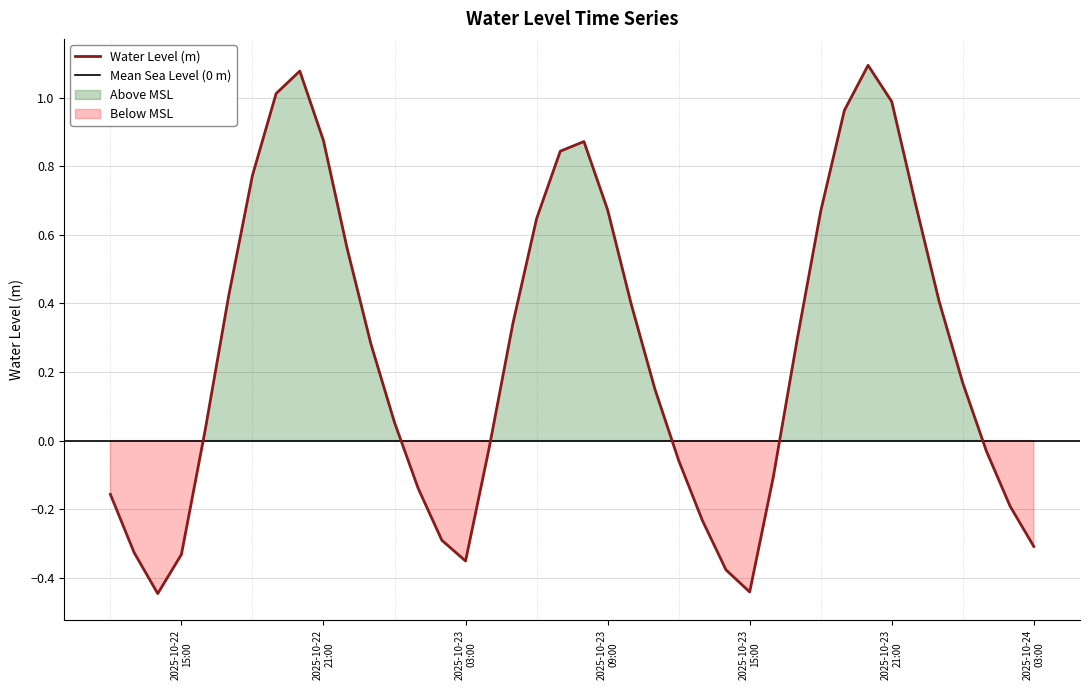

Rank the categories by value from highest to lowest.

2025-10-23 20:00:00, 2025-10-22 20:00:00, 2025-10-22 19:00:00, 2025-10-23 21:00:00, 2025-10-23 19:00:00, 2025-10-22 21:00:00, 2025-10-23 08:00:00, 2025-10-23 07:00:00, 2025-10-22 18:00:00, 2025-10-23 22:00:00, 2025-10-23 09:00:00, 2025-10-23 18:00:00, 2025-10-23 06:00:00, 2025-10-22 22:00:00, 2025-10-22 17:00:00, 2025-10-23 23:00:00, 2025-10-23 10:00:00, 2025-10-23 05:00:00, 2025-10-23 17:00:00, 2025-10-22 23:00:00, 2025-10-24 00:00:00, 2025-10-23 11:00:00, 2025-10-23 00:00:00, 2025-10-22 16:00:00, 2025-10-23 04:00:00, 2025-10-24 01:00:00, 2025-10-23 12:00:00, 2025-10-23 16:00:00, 2025-10-23 01:00:00, 2025-10-22 12:00:00, 2025-10-24 02:00:00, 2025-10-23 13:00:00, 2025-10-23 02:00:00, 2025-10-24 03:00:00, 2025-10-22 13:00:00, 2025-10-22 15:00:00, 2025-10-23 03:00:00, 2025-10-23 14:00:00, 2025-10-23 15:00:00, 2025-10-22 14:00:00